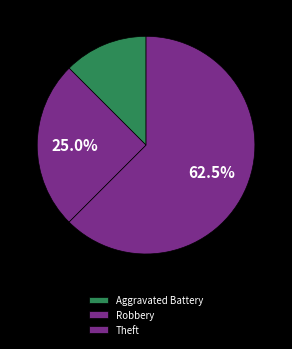

Does any single category account for the majority?

Yes